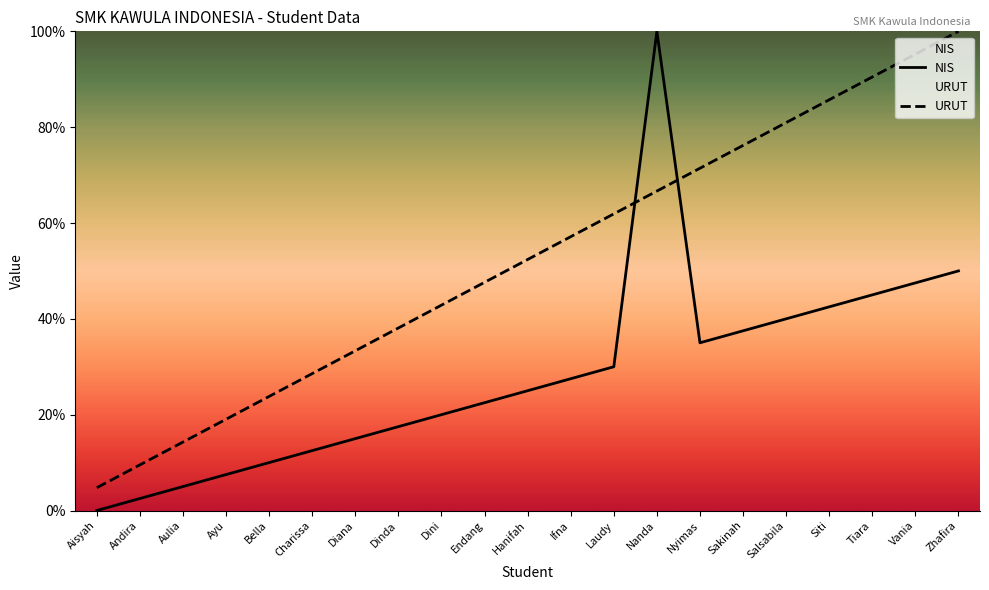

At how many categories does at least one series exceed 35?

14